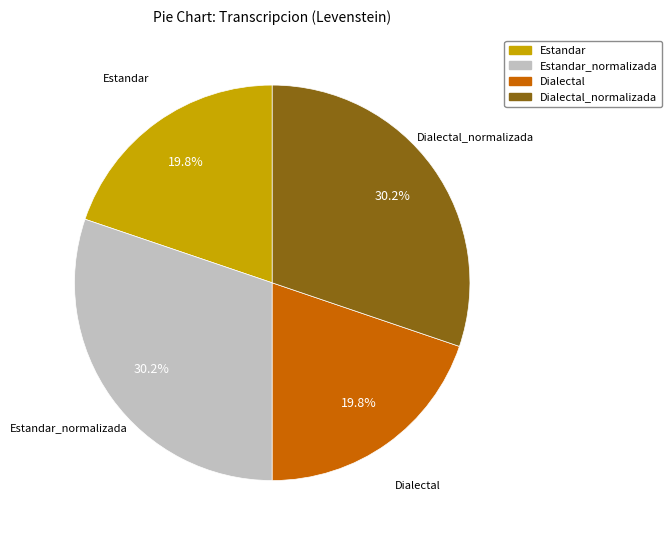

Is there any slice that represents more than half of the pie?

No